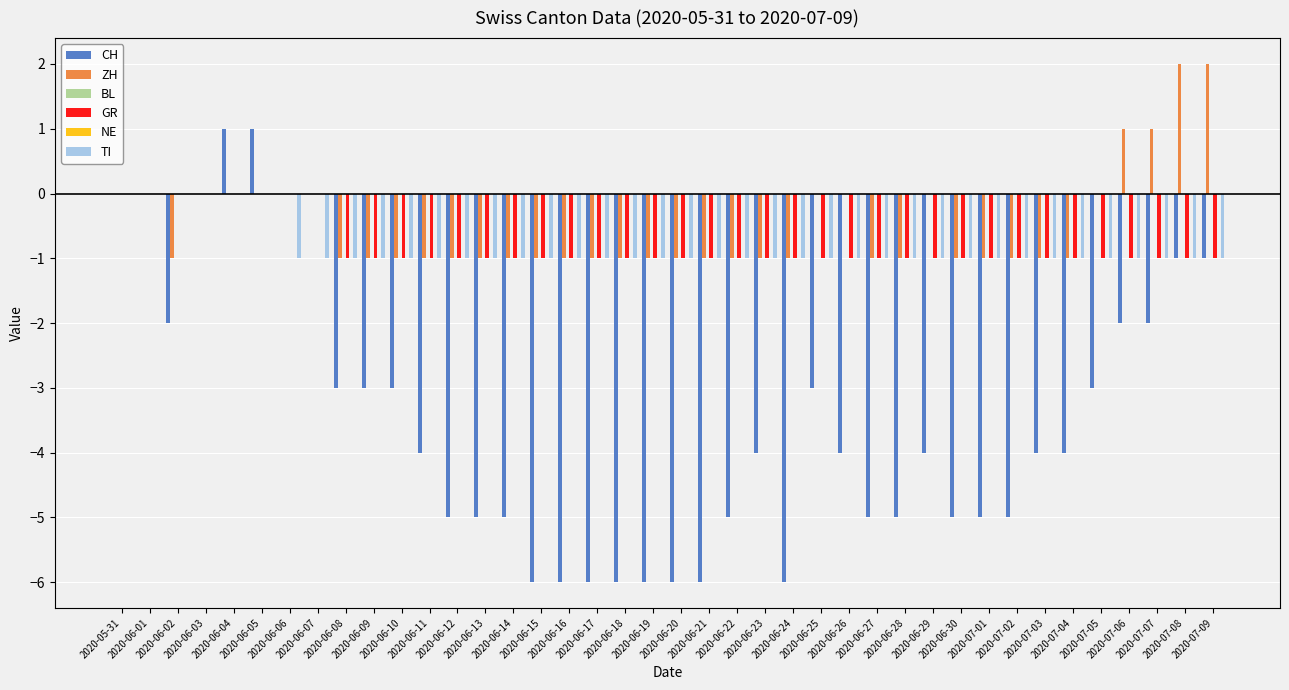

True or false: TI has a value of -1 at 2020-07-08.

True